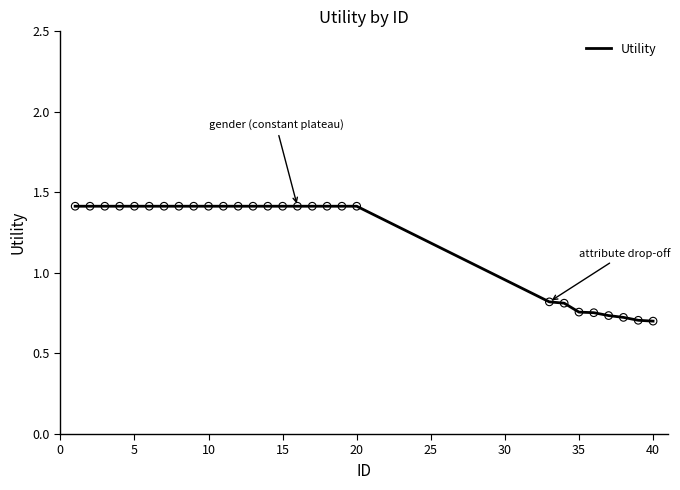

What is the maximum value shown in the chart?

1.4